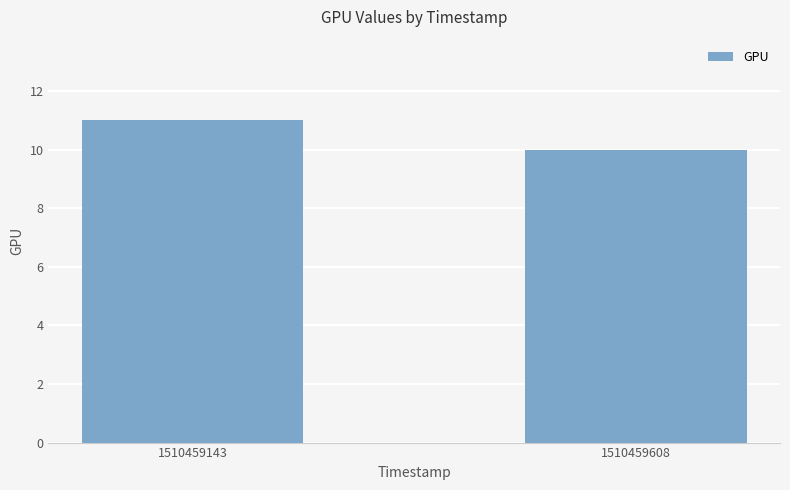

What is the minimum value shown in the chart?

10